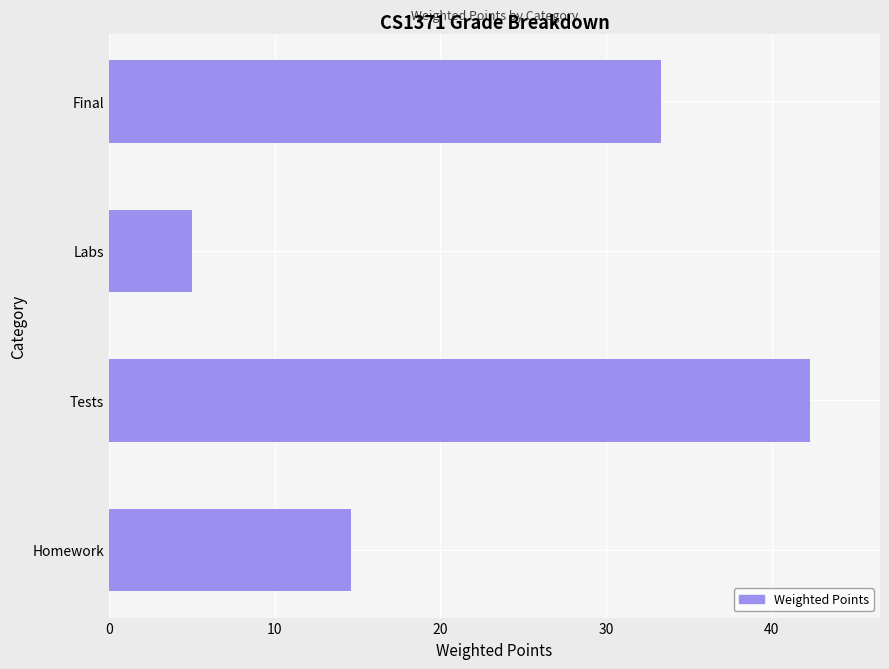

The chart shows a value of 14.6 at Homework. True or false?

True